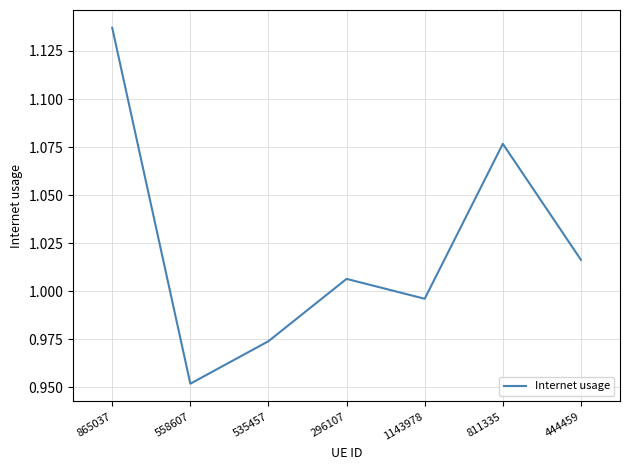

Does the chart have visible grid lines?

Yes